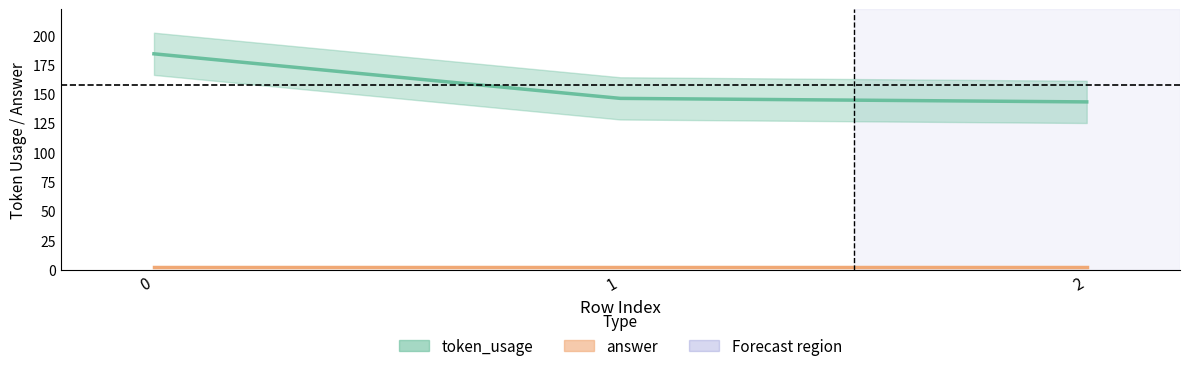

How many lines are shown in the chart?

2